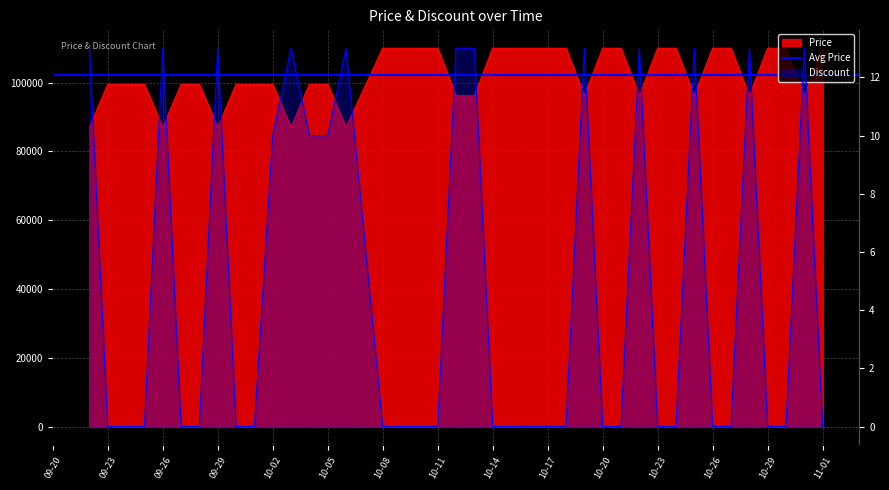

The Discount series shows 6 at 2023-10-30. True or false?

False